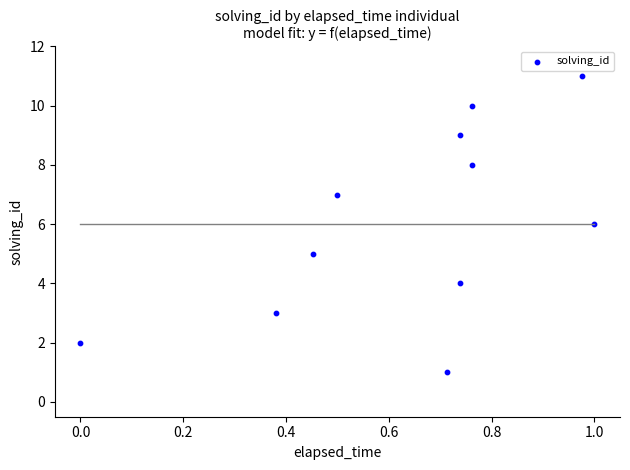

What is the average Y value?

6